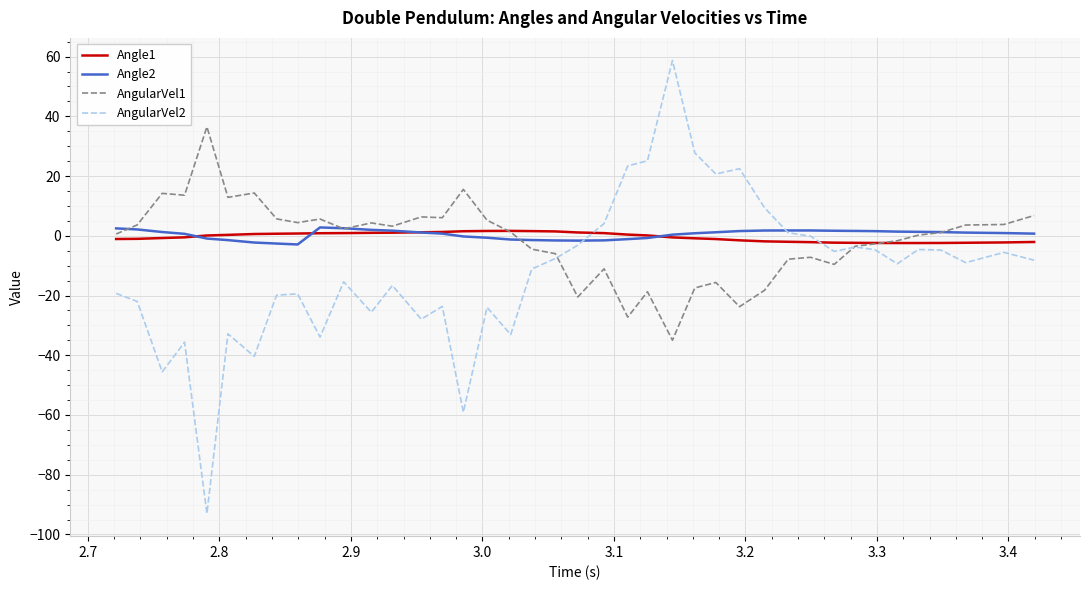

What is the minimum value shown in the chart?

-93.0